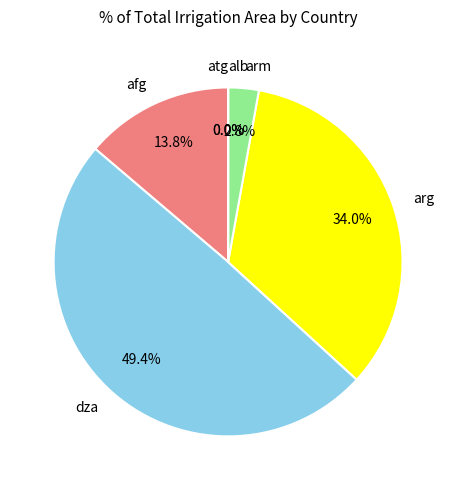

Which category has the biggest portion of the pie?

dza